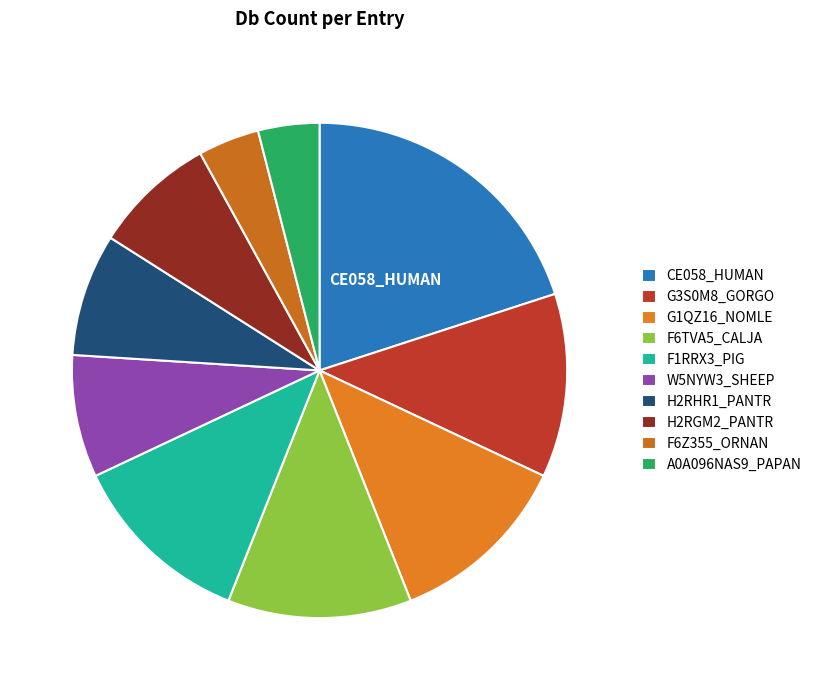

How many segments does this pie chart have?

10